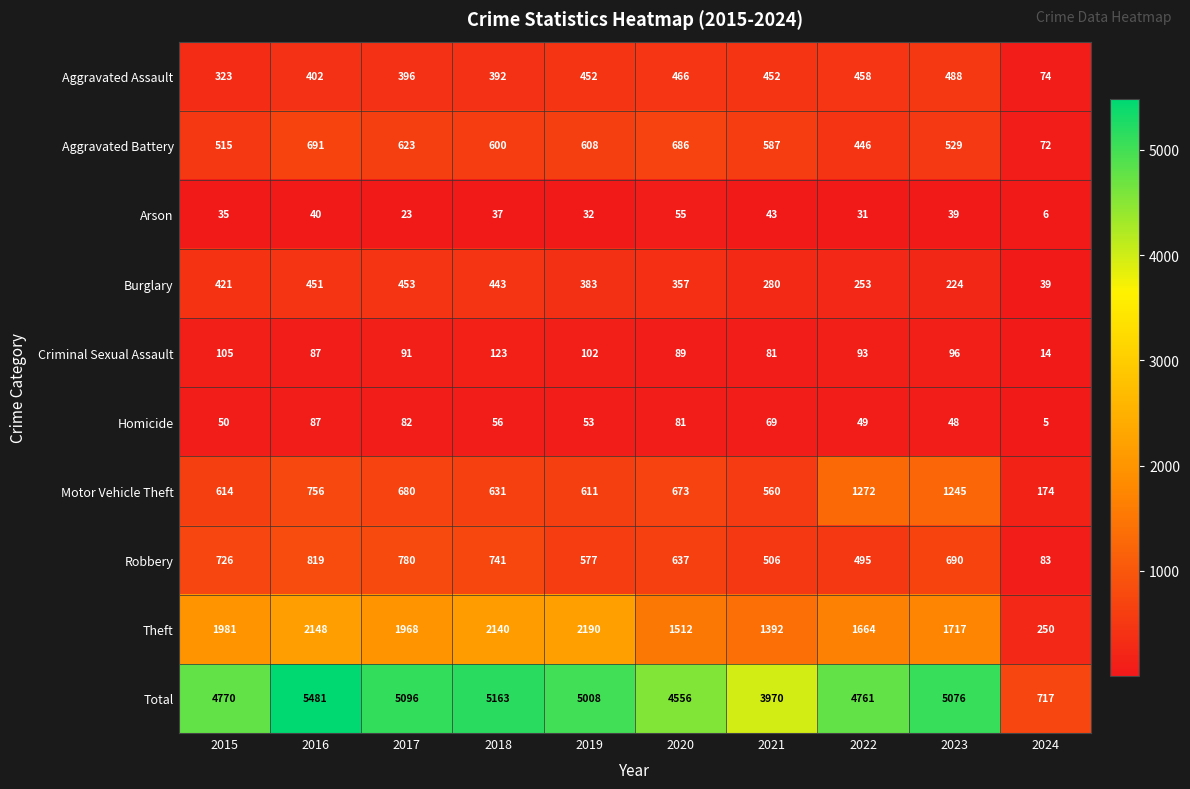

At which category is the sum across all series the highest?

2016